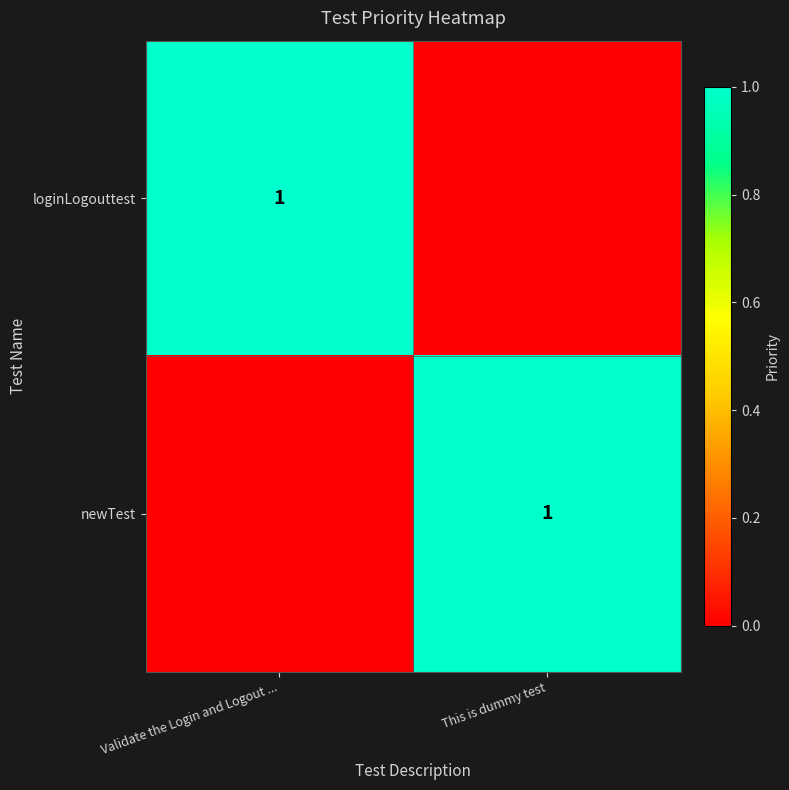

What is the difference between the highest and lowest values at This is dummy test?

1